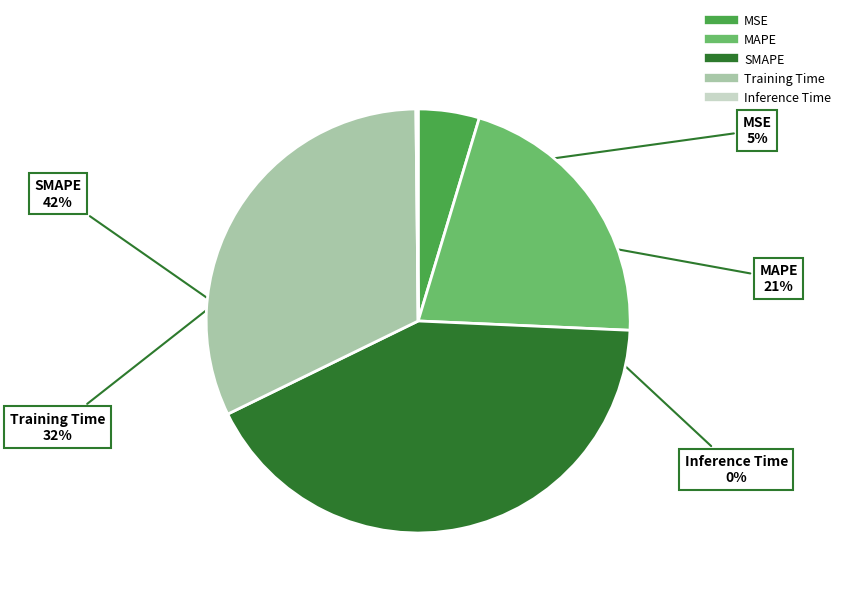

Which category has the biggest portion of the pie?

SMAPE